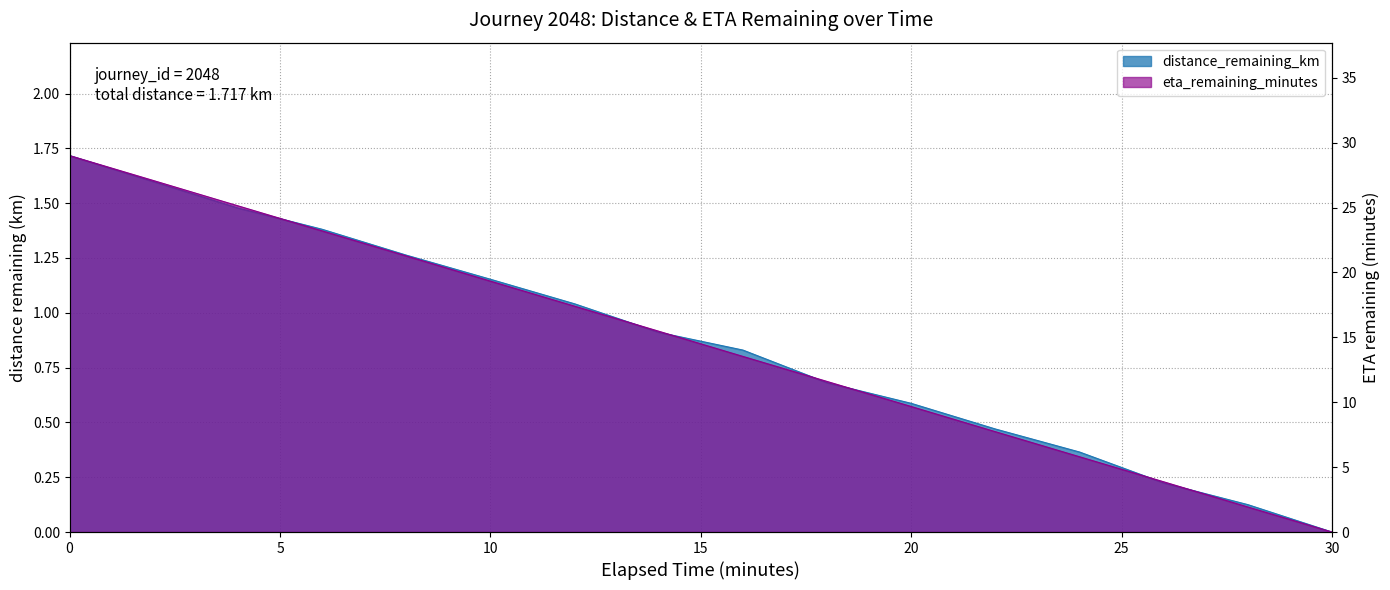

How many lines are shown in the chart?

2